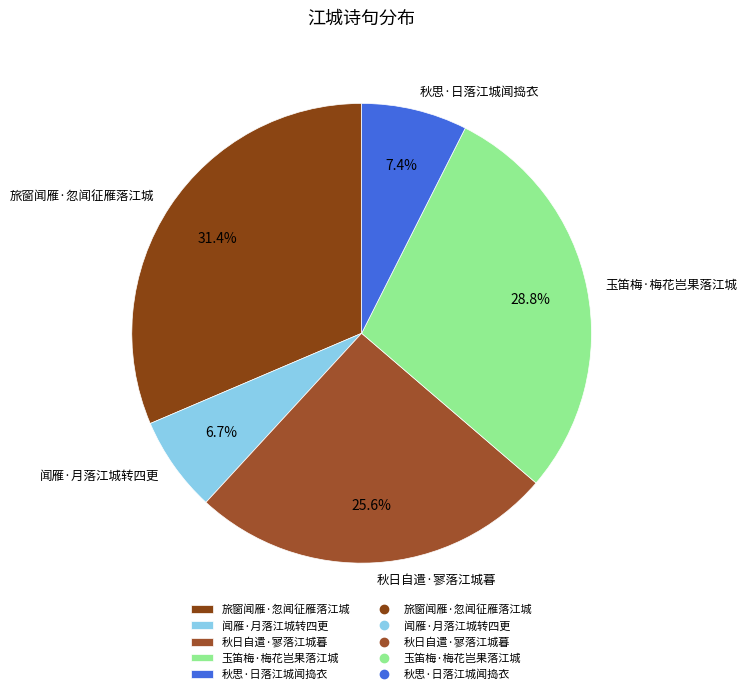

Count the number of slices in the pie.

5